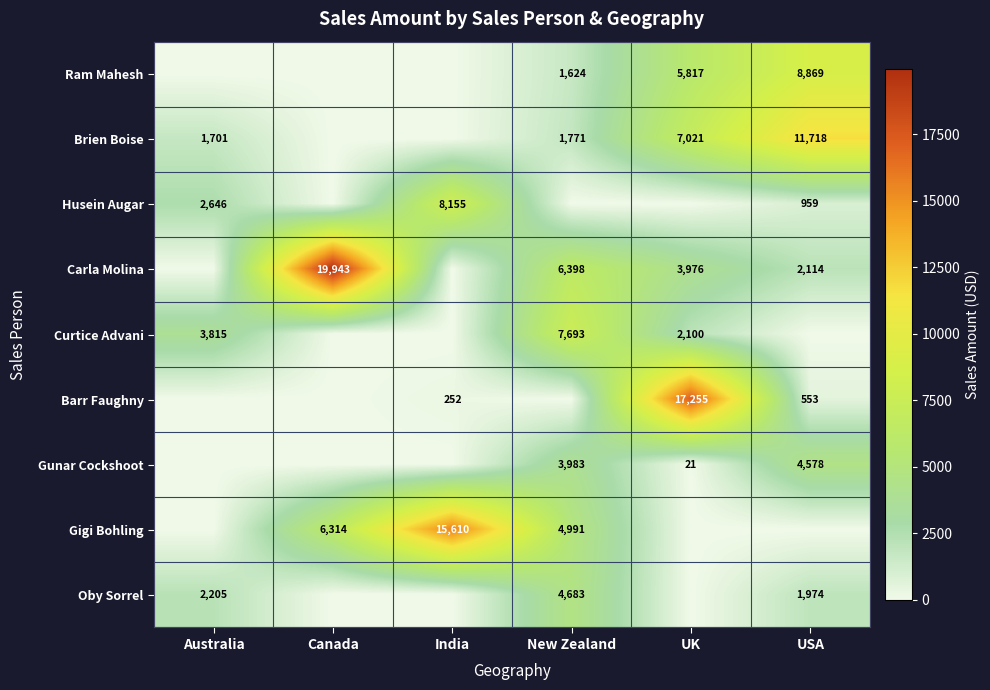

Count the number of data series in this chart.

9